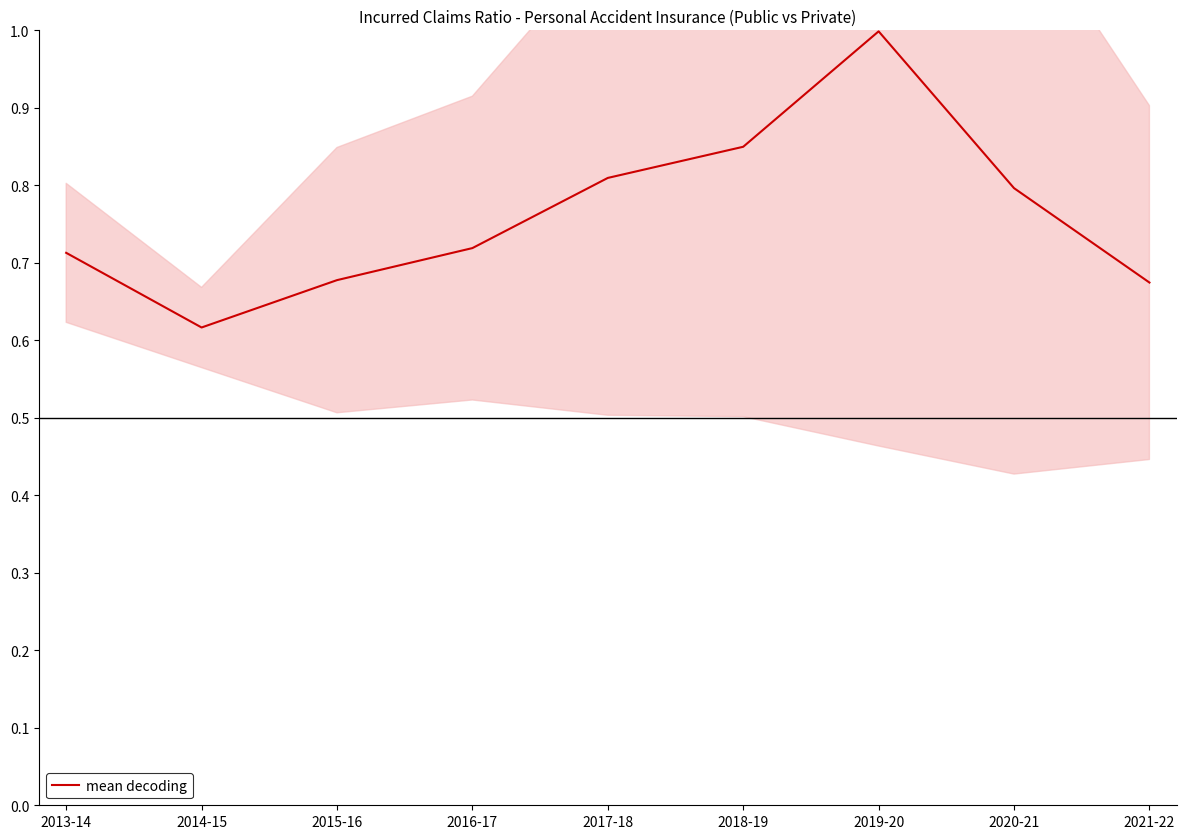

Read the value at 2020-21.

0.8